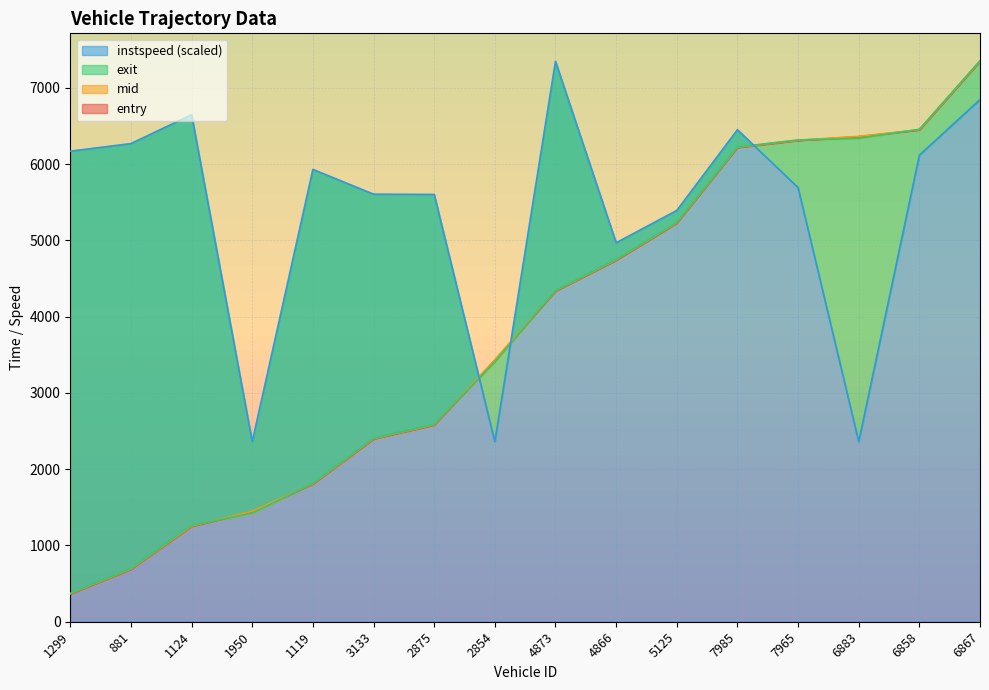

Between 1299 and 1124, which is larger?

1124